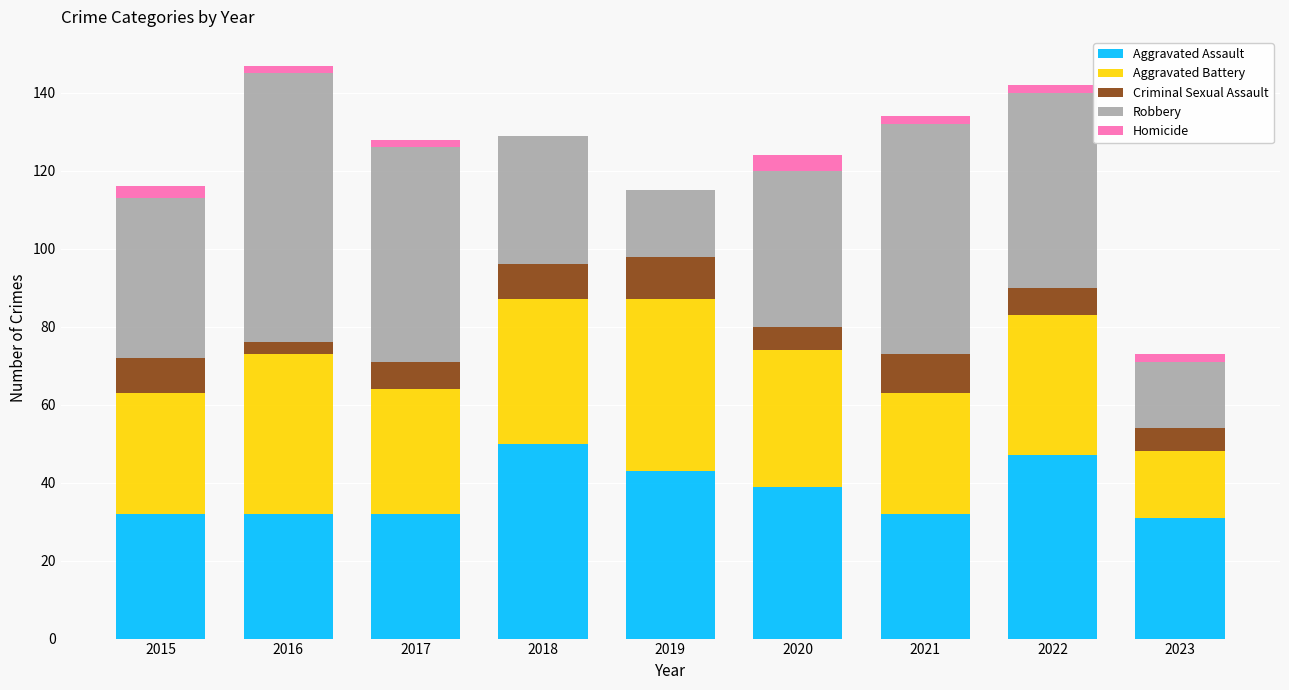

The value of Aggravated Assault at 2017 is 32. True or false?

True